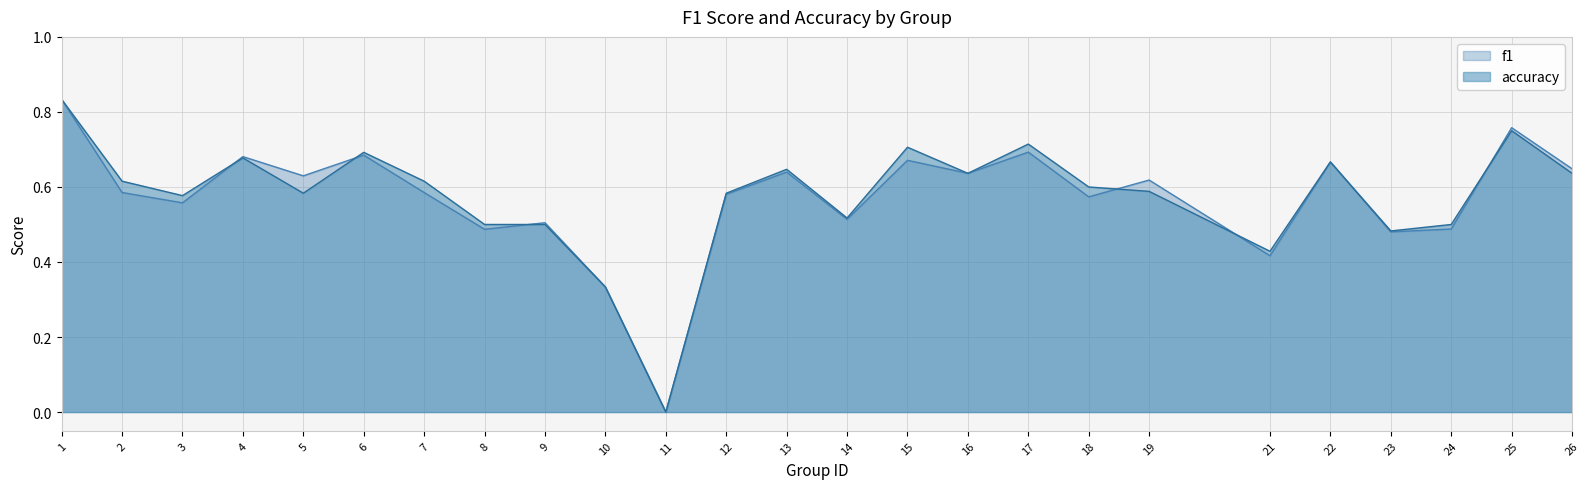

How many values in accuracy are above zero?

24